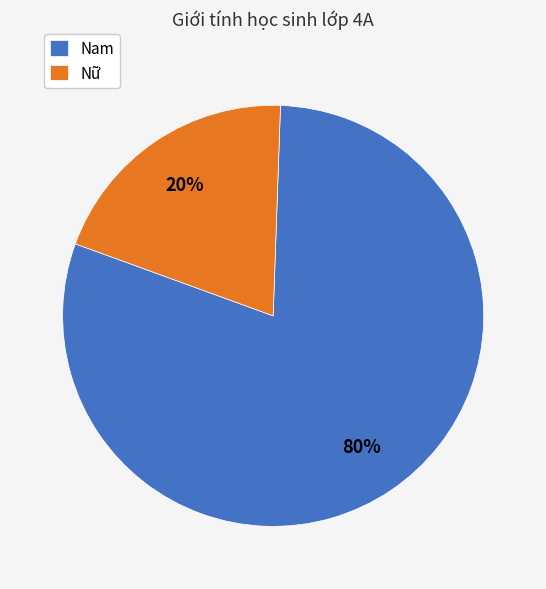

Is there any slice that represents more than half of the pie?

Yes